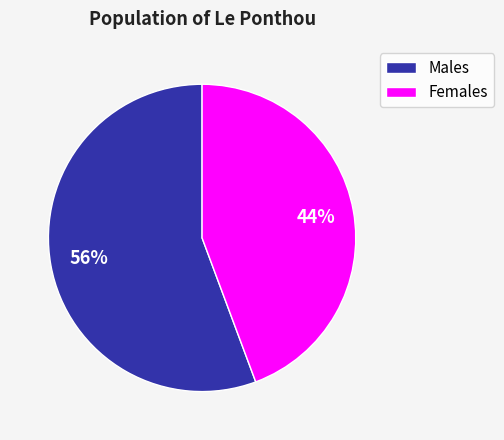

What is the ratio of the value at Females to the value at Males?

0.8